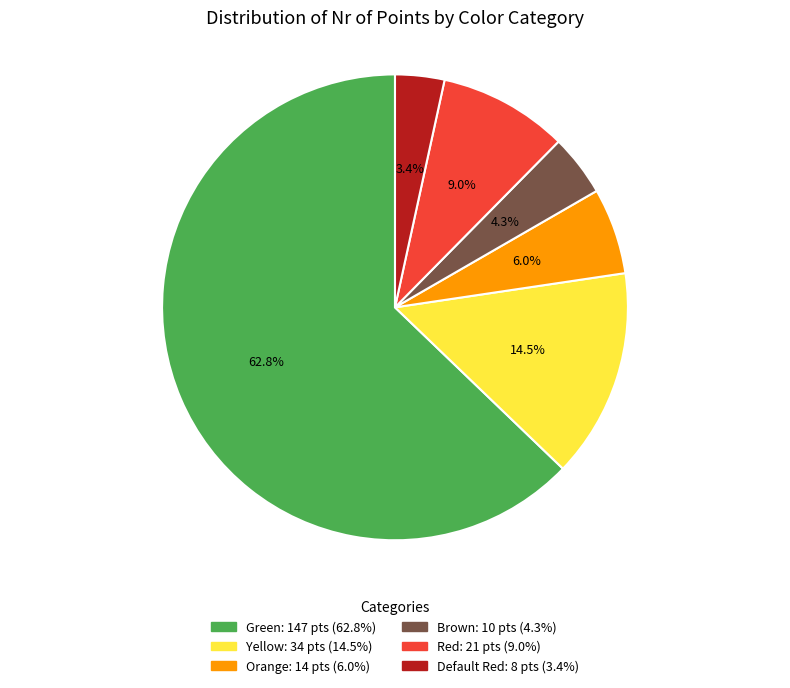

Between Brown and Green, which is larger?

Green